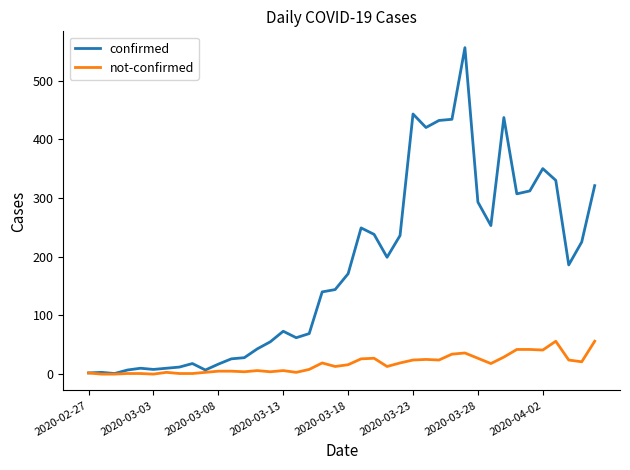

List the series in order of their peak value, highest first.

confirmed, not-confirmed